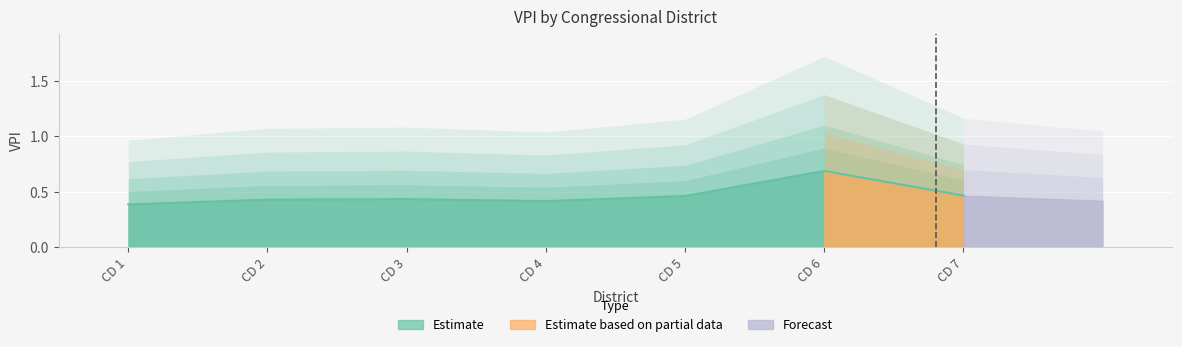

How many lines are shown in the chart?

1